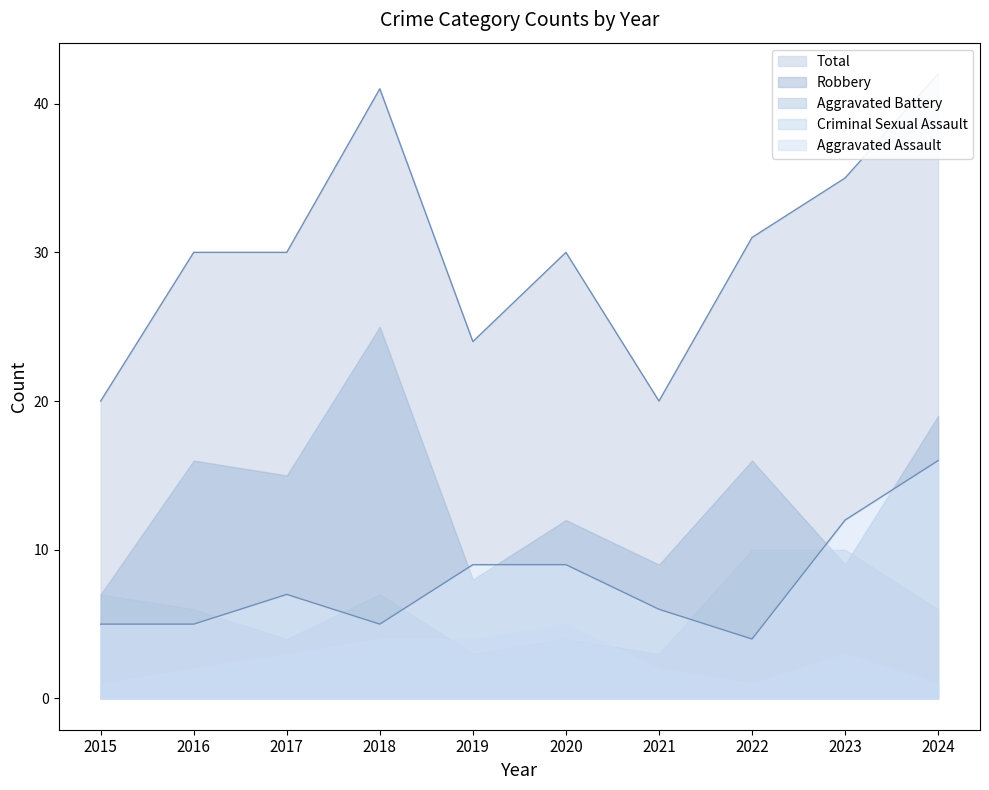

True or false: Criminal Sexual Assault and Aggravated Battery cross at least once.

True